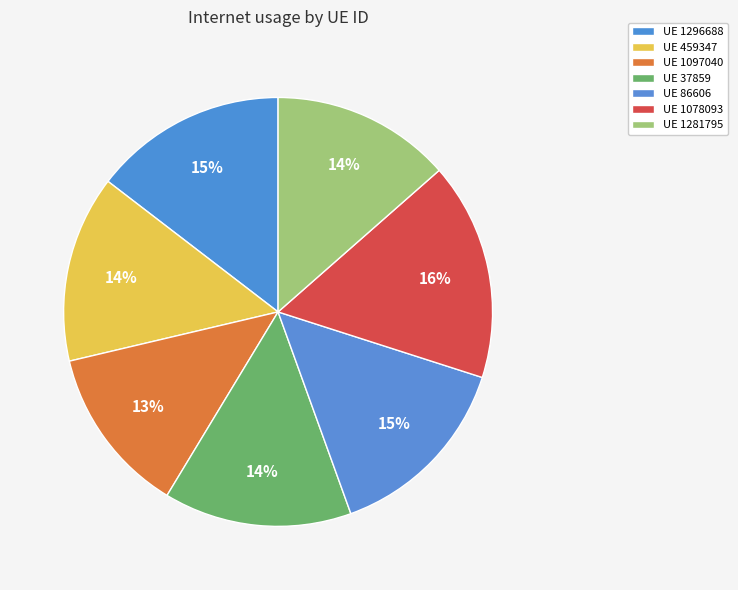

Count the number of slices in the pie.

7